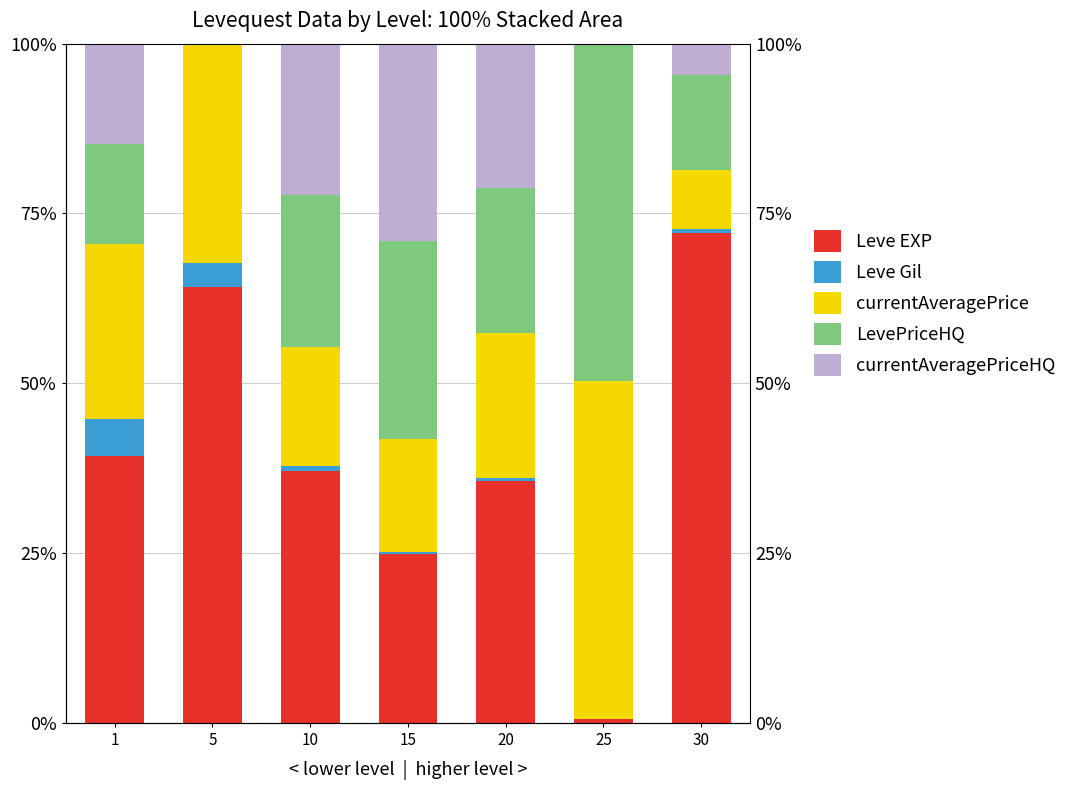

Is the value of currentAveragePriceHQ at 15 greater than the value of LevePriceHQ at 15?

Yes